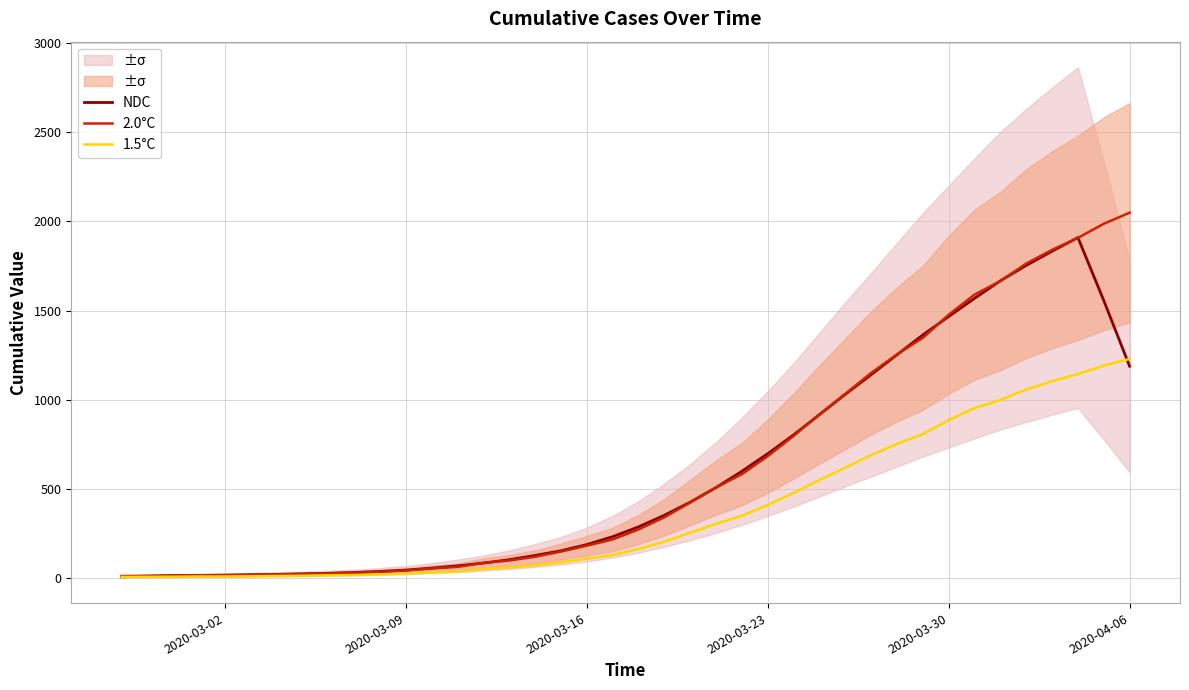

What is the highest value of the 1.5°C series?

1229.4